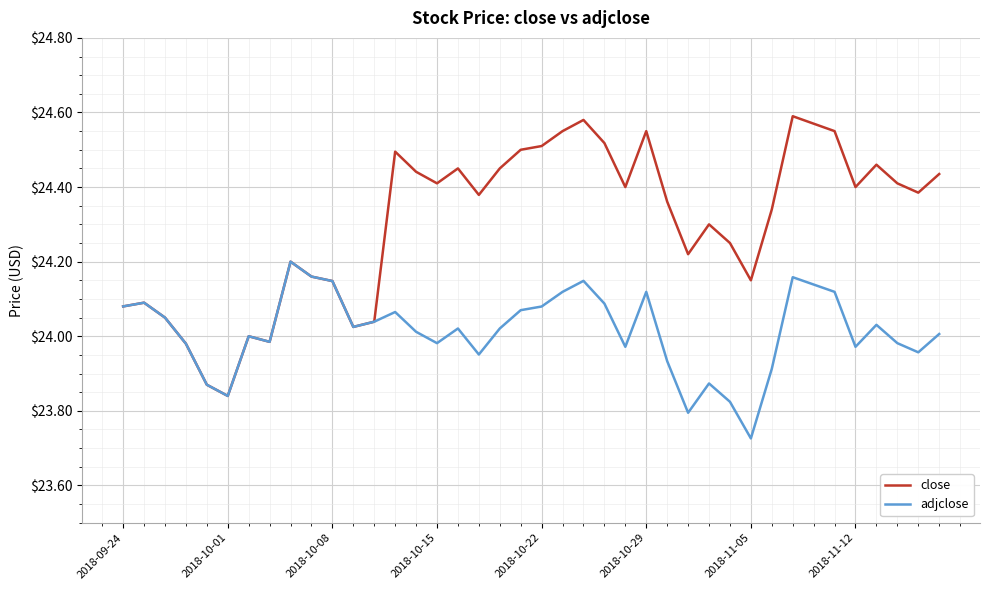

Which series has the largest total across all categories?

close